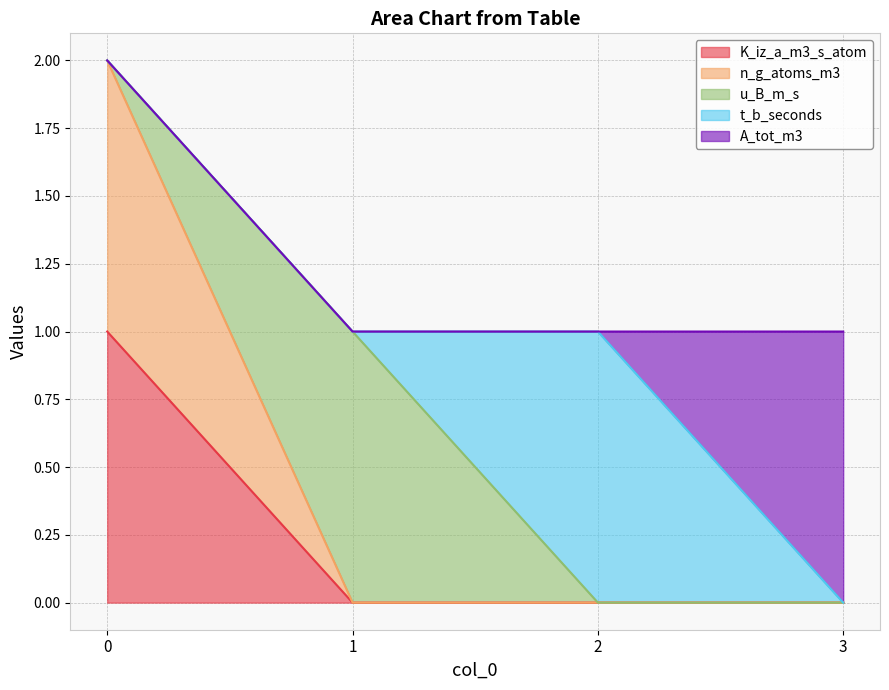

Reading left to right, transcribe all the data shown in this chart.

K_iz_a_m3_s_atom: 1	0	0	0
n_g_atoms_m3: 1	0	0	0
u_B_m_s: 0	1	0	0
t_b_seconds: 0	0	1	0
A_tot_m3: 0	0	0	1